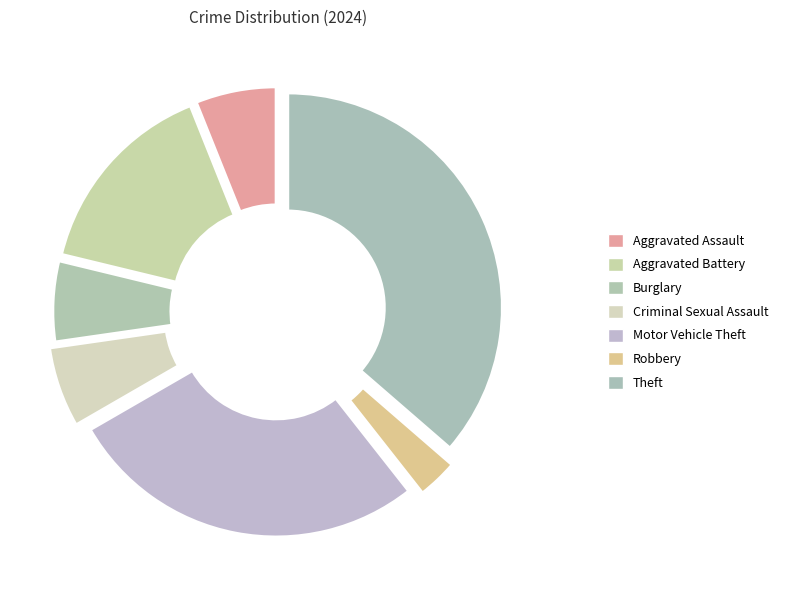

What is the largest slice in the pie chart?

Theft